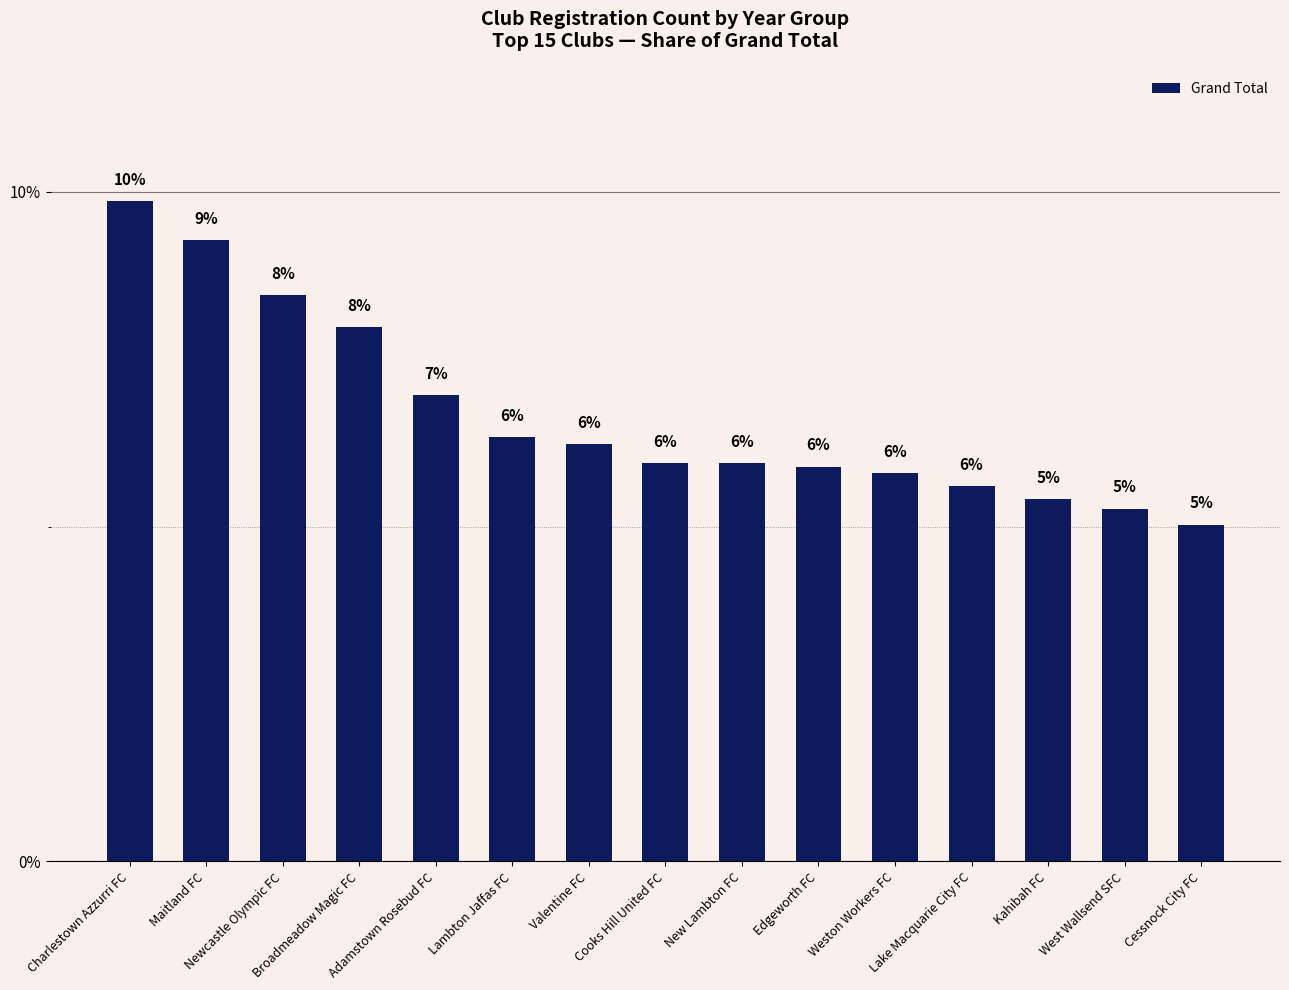

Does the chart contain any negative values?

No